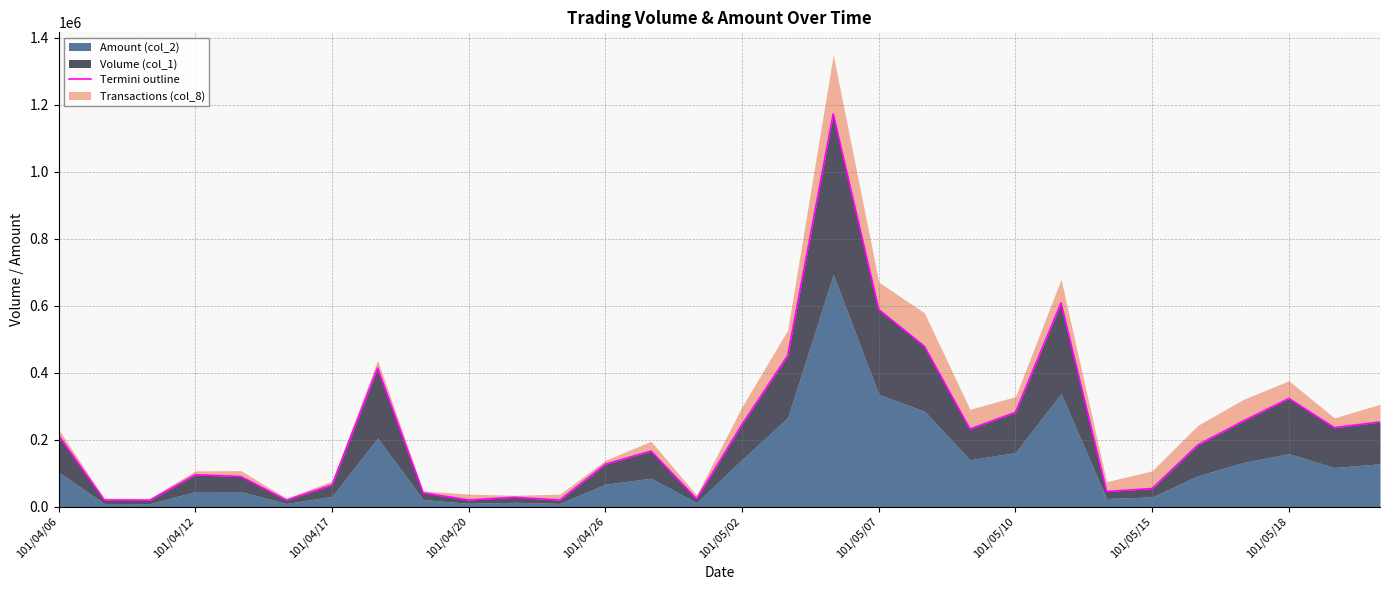

What is the difference between the maximum and minimum values?

1154690